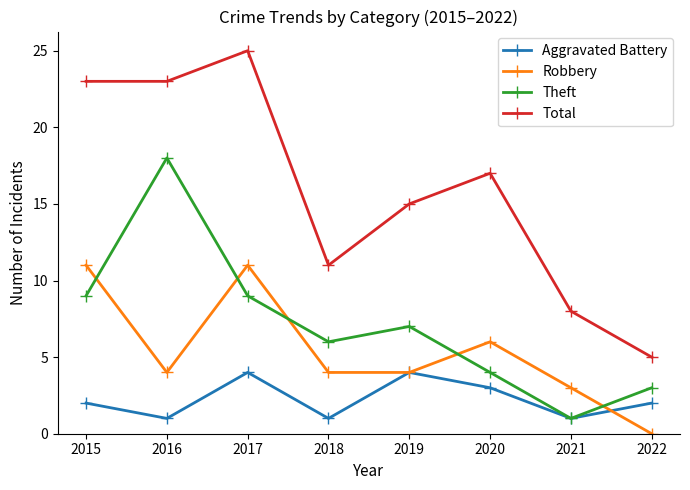

Count the number of categories in the chart.

8